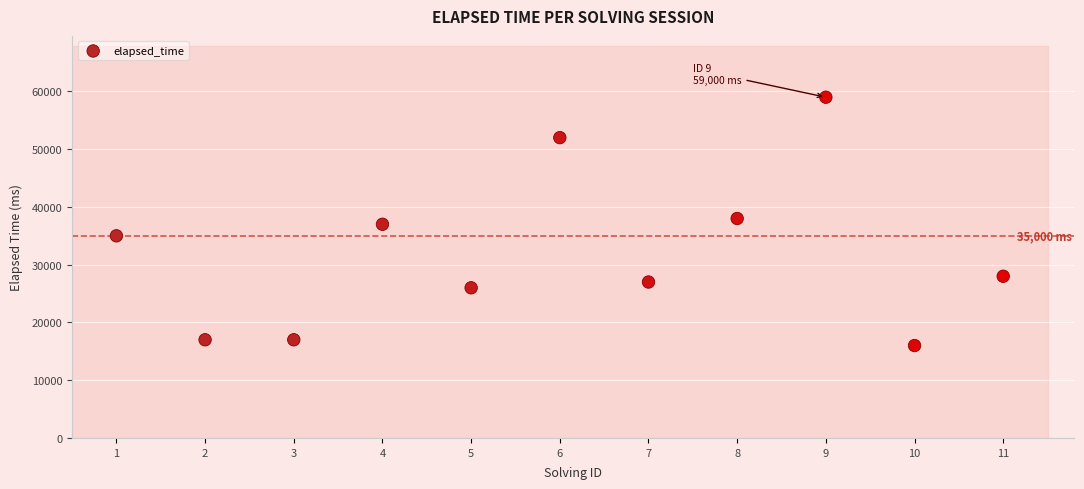

What is the average X value?

6